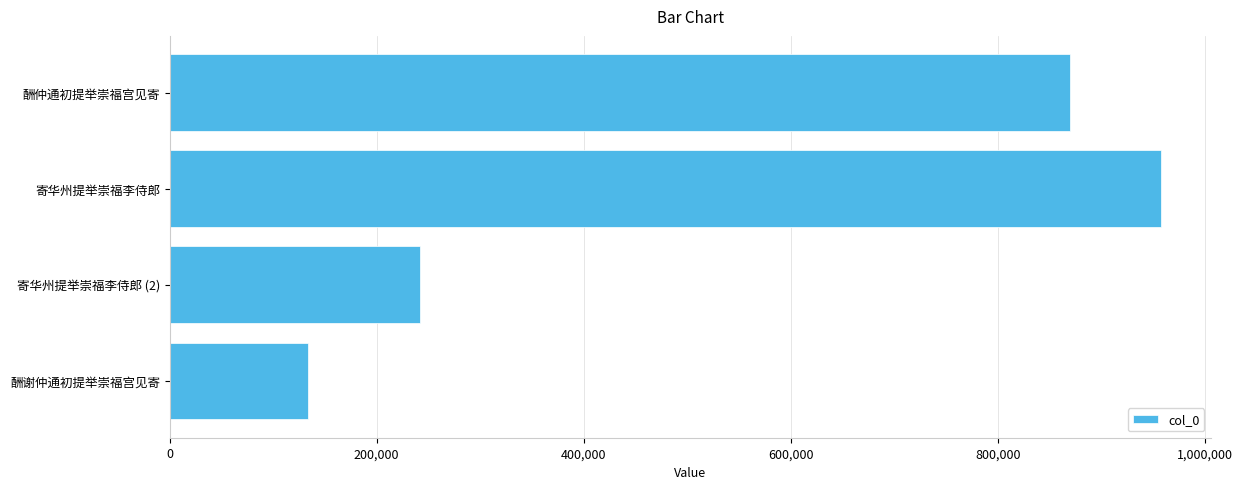

What is the value of the 3rd bar from the top?

241748